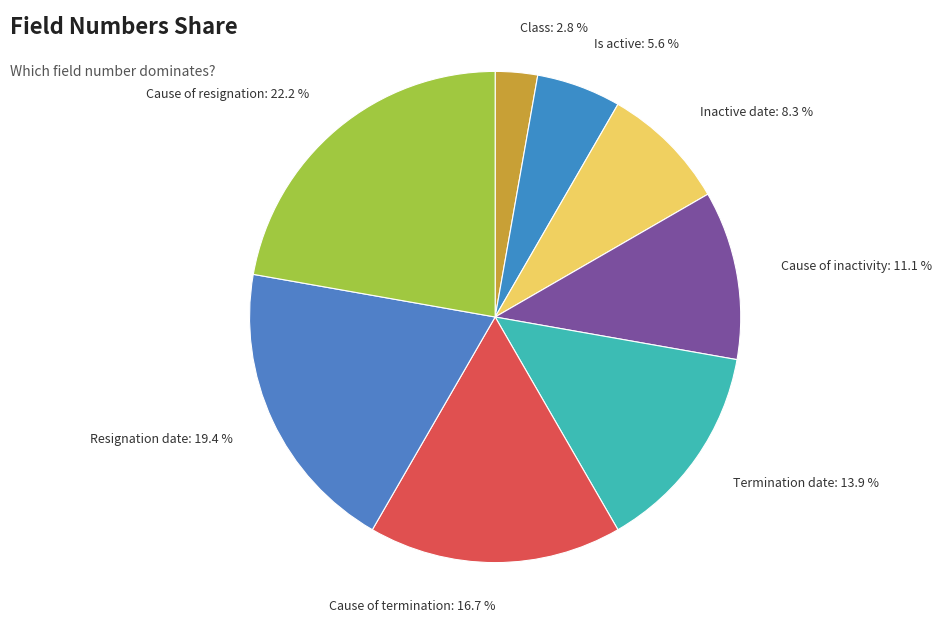

True or false: Cause of inactivity accounts for 11% of the total.

True